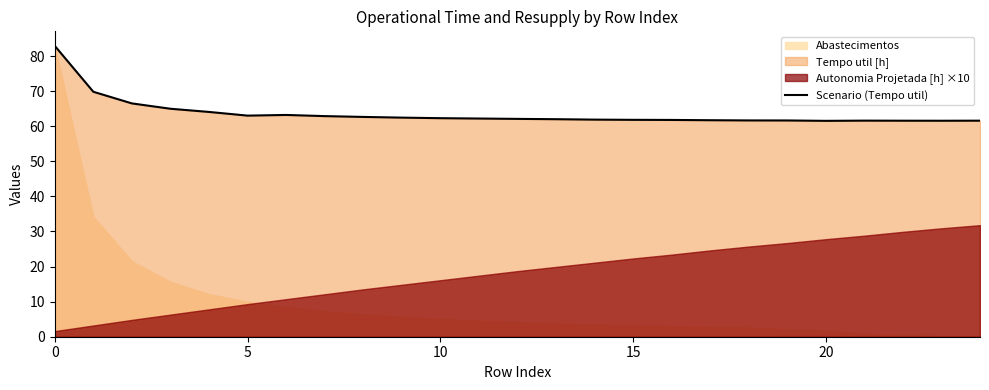

How many lines are shown in the chart?

1